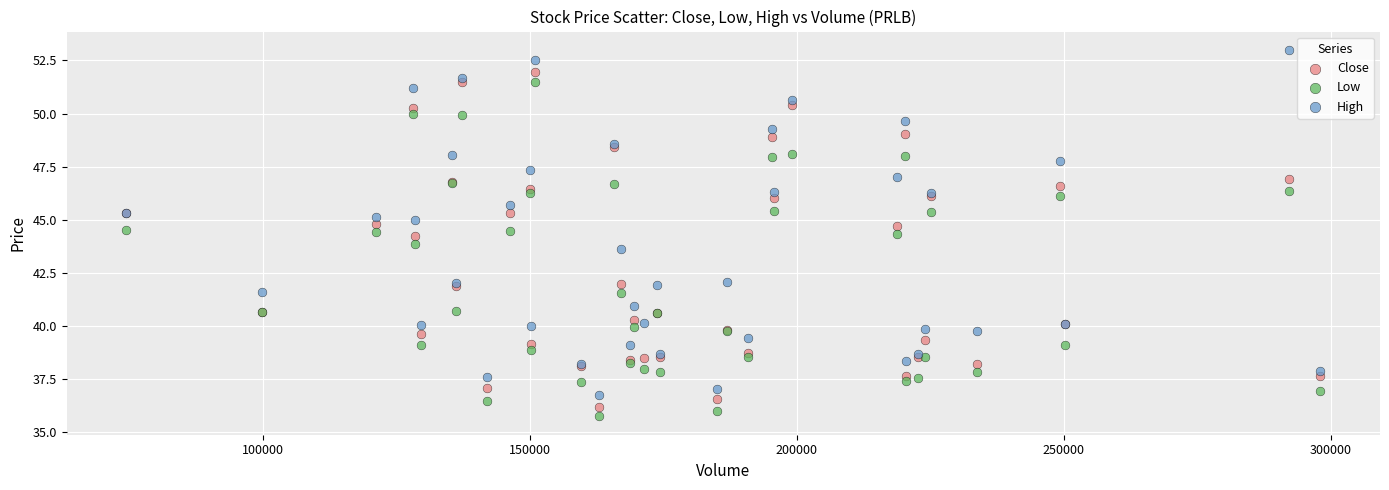

Which series has the widest spread of Y values?

High